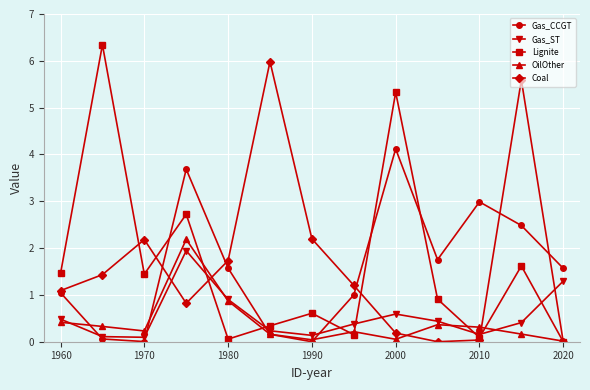

How many distinct data groups are displayed?

5